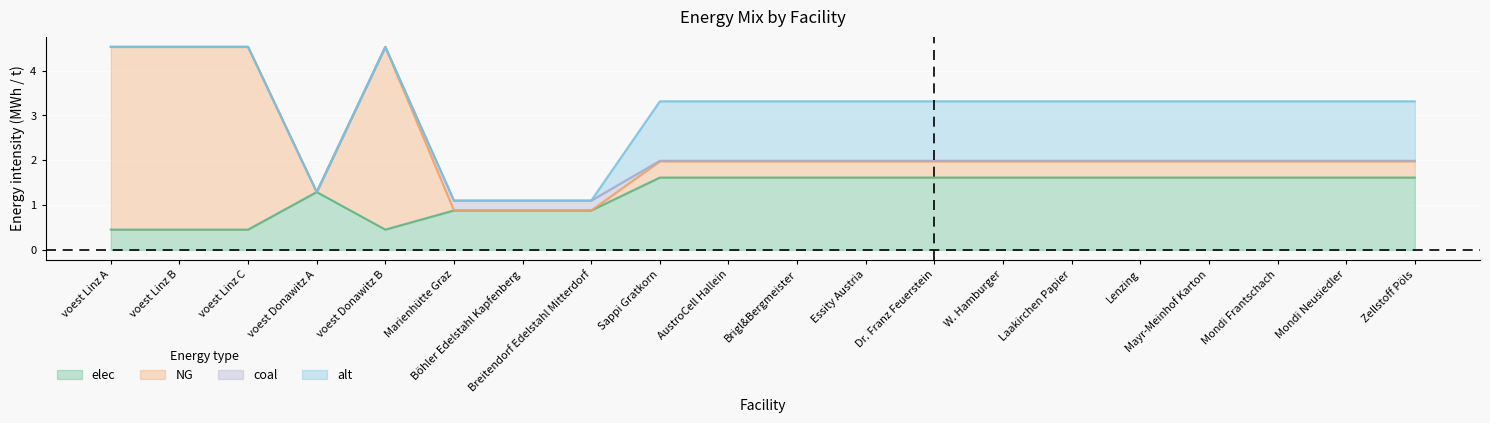

The elec series shows 0.2 at voest Linz B. True or false?

False